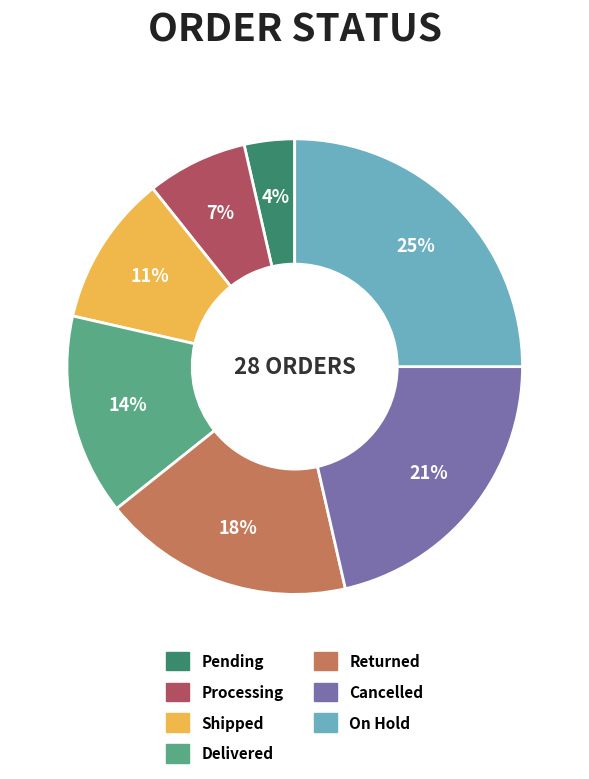

Is Pending the majority of the pie?

No